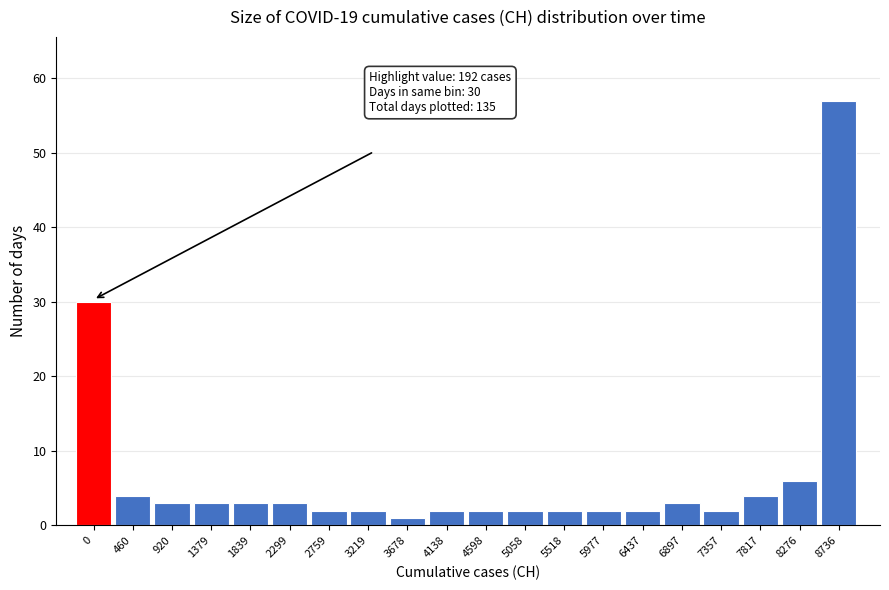

Reading left to right, what are all the values shown in this chart?

0=30	460=4	920=3	1379=3	1839=3	2299=3	2759=2	3219=2	3678=1	4138=2	4598=2	5058=2	5518=2	5977=2	6437=2	6897=3	7357=2	7817=4	8276=6	8736=57